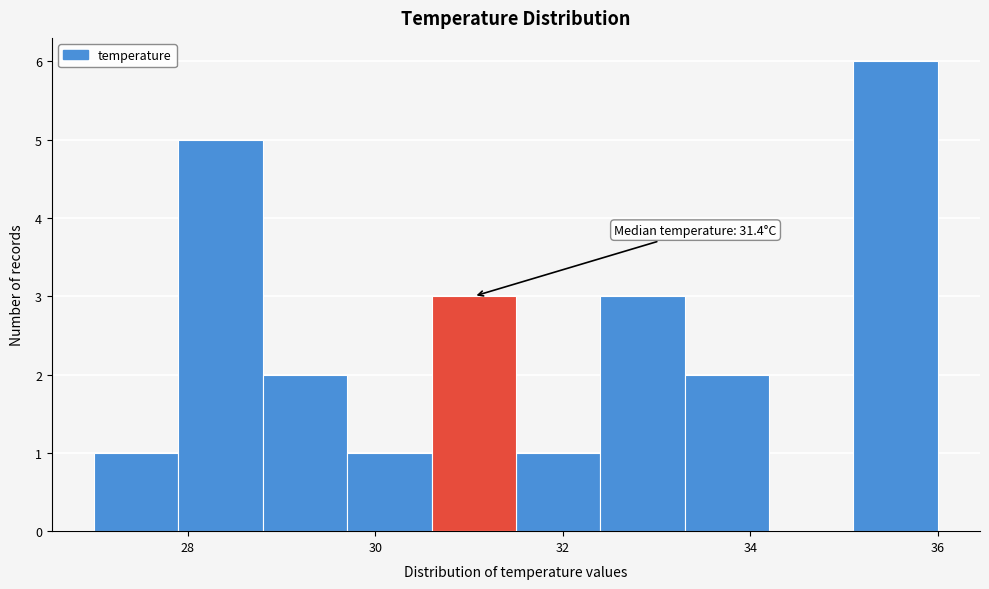

Over which range of the x-axis is the bar tallest?

35.1 to 36.0